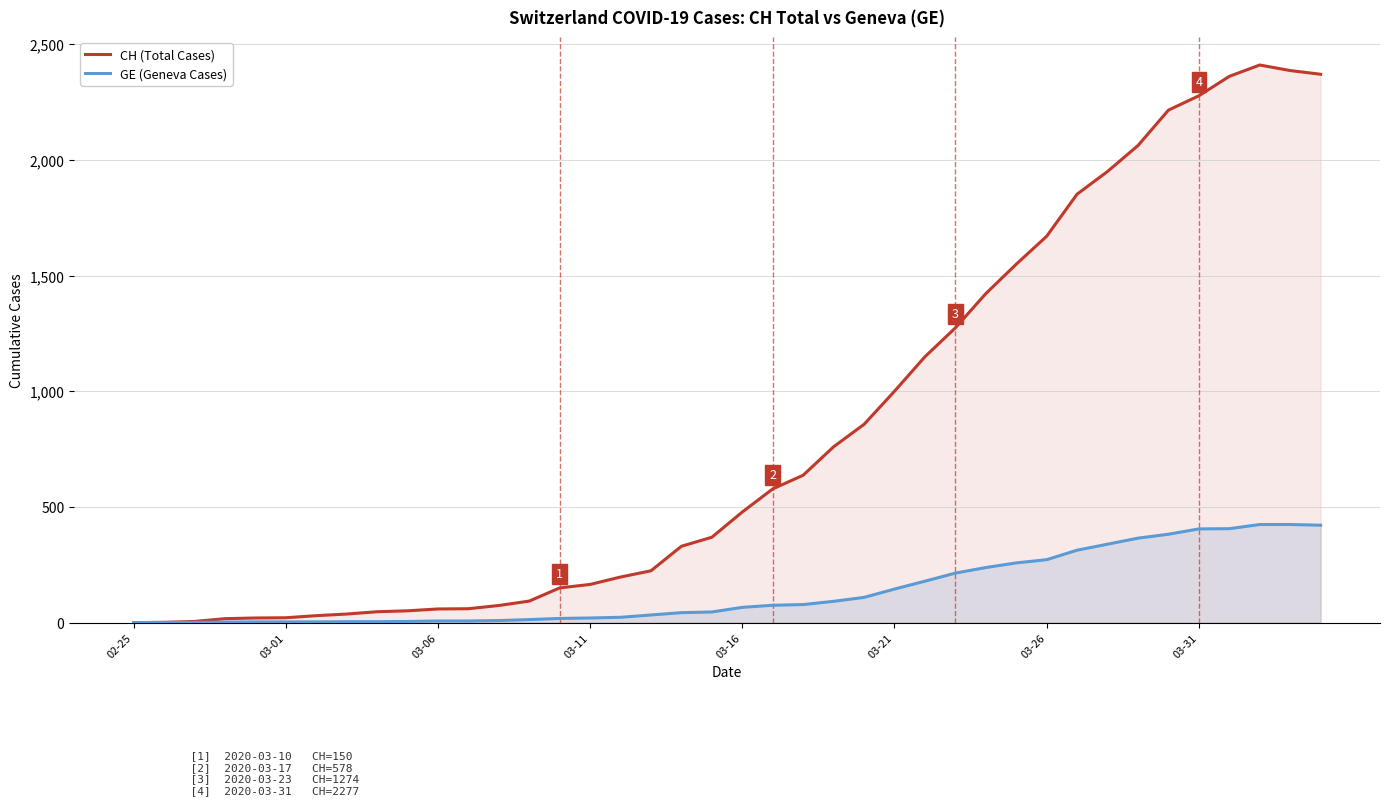

Is the value of GE (Geneva Cases) at 03-01 greater than the value of CH (Total Cases) at 03-31?

No